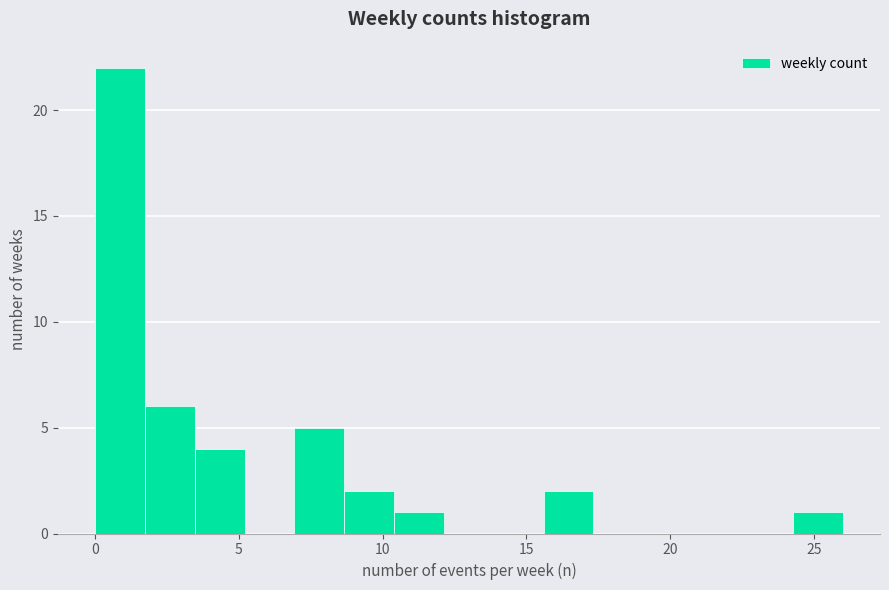

Read against the x-axis, roughly where is the centre of the tallest bar?

1.0